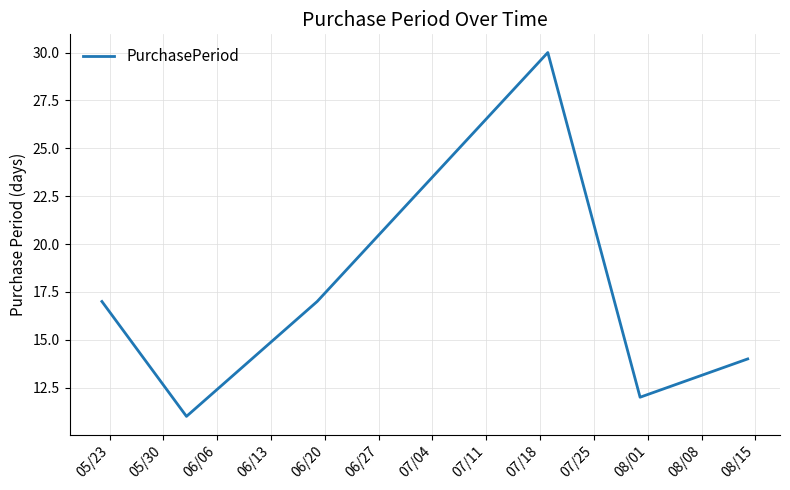

True or false: there are more than 0 points higher than both neighbors.

True